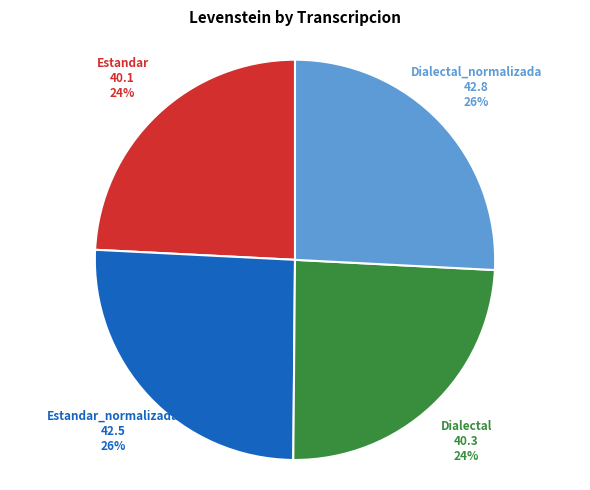

Combined, do Estandar_normalizada and Dialectal_normalizada account for over 50%?

Yes